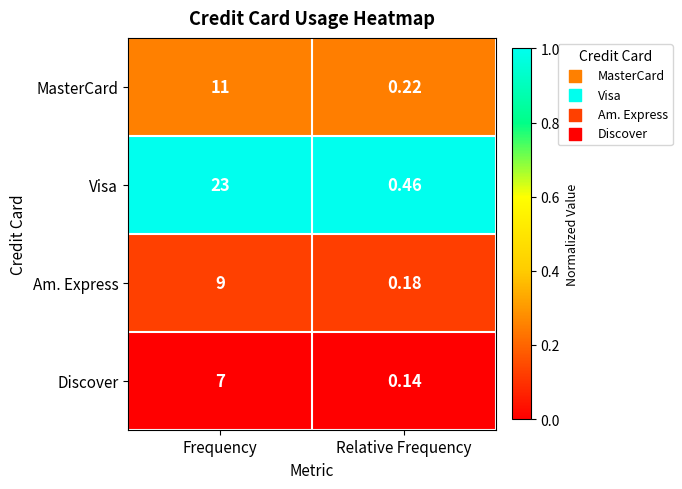

Which category has the lowest value in the Visa series?

Relative Frequency